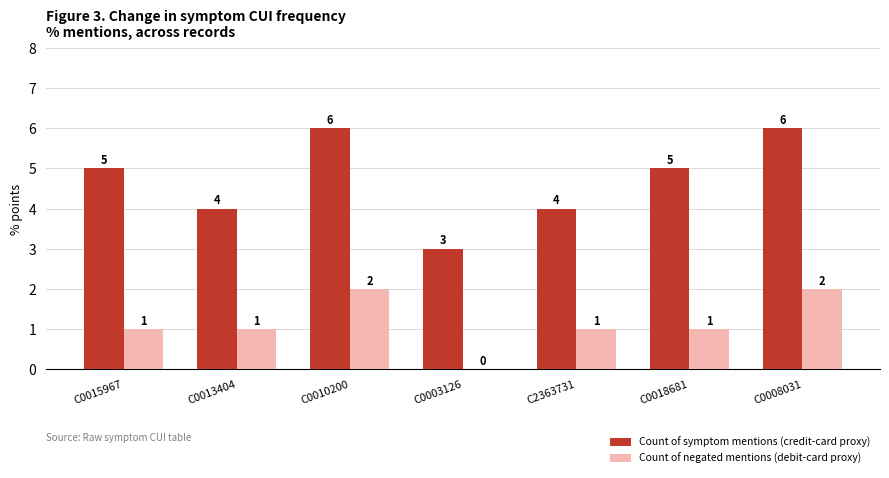

How many distinct data groups are displayed?

2